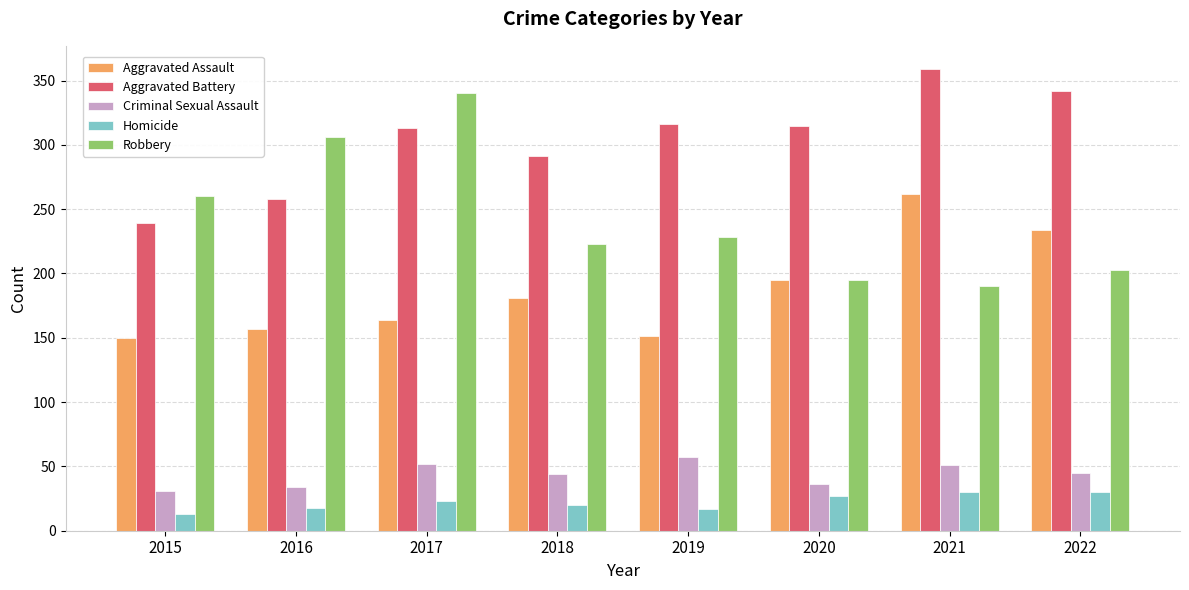

The Robbery series shows 75 at 2018. True or false?

False